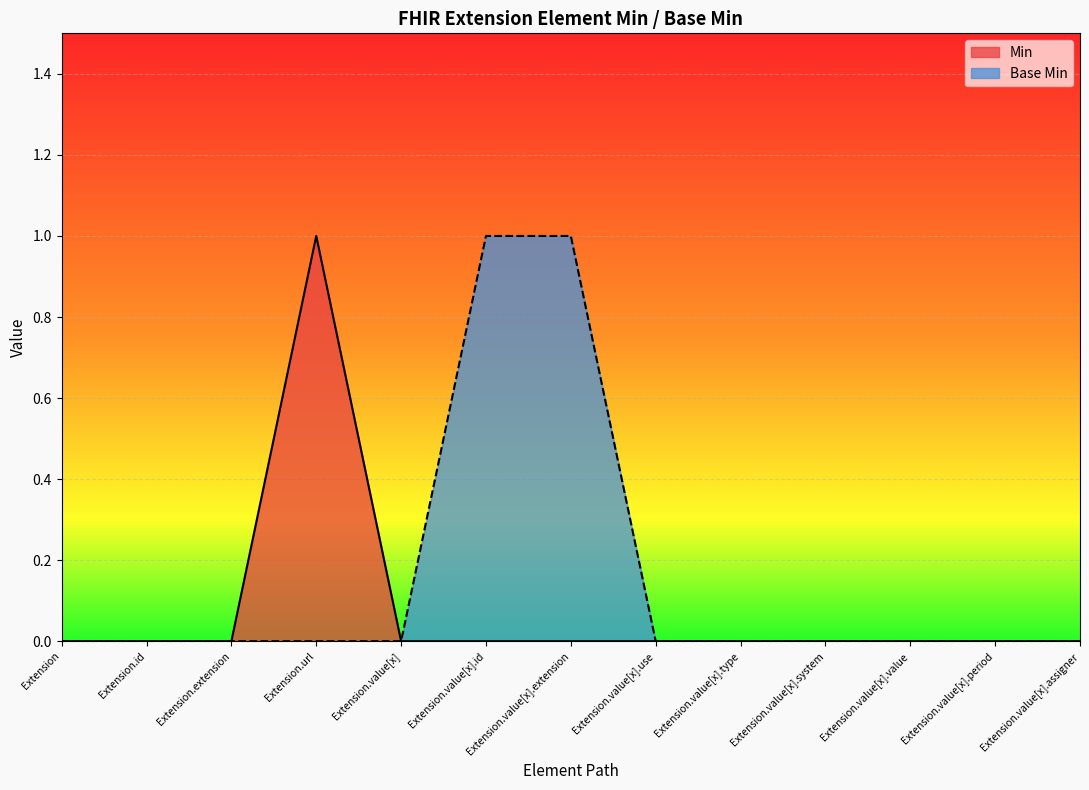

What are all the series names shown in the legend?

Min, Base Min